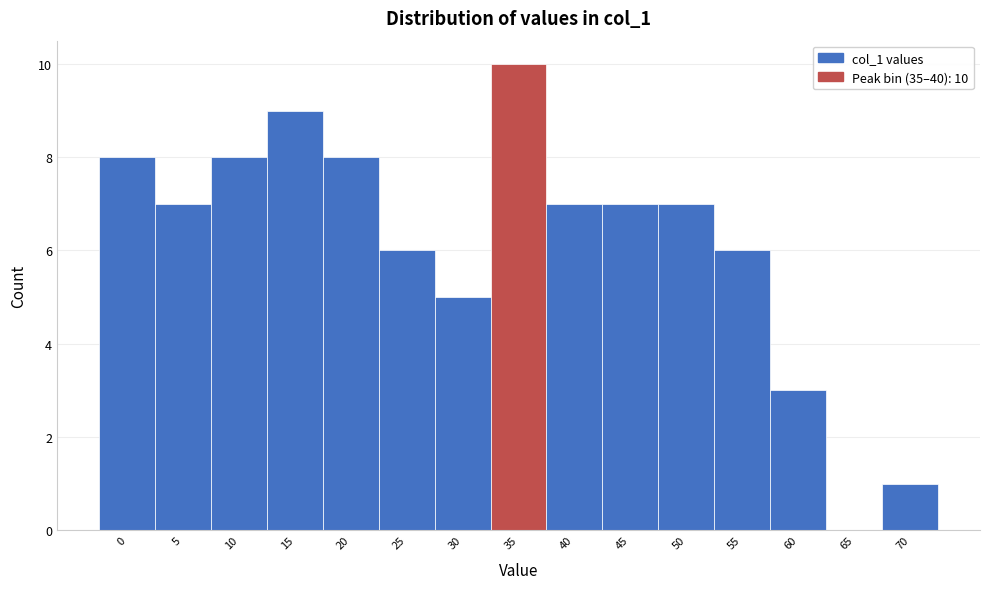

Reading left to right, transcribe all the data shown in this chart.

0=8	5=7	10=8	15=9	20=8	25=6	30=5	35=10	40=7	45=7	50=7	55=6	60=3	65=0	70=1